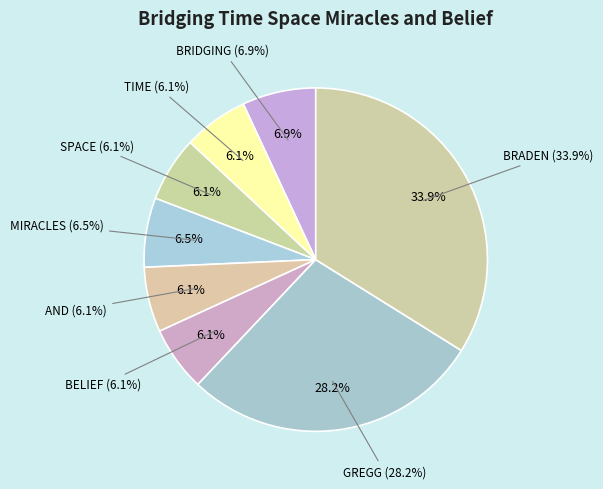

The MIRACLES slice represents 7% of the pie. True or false?

True